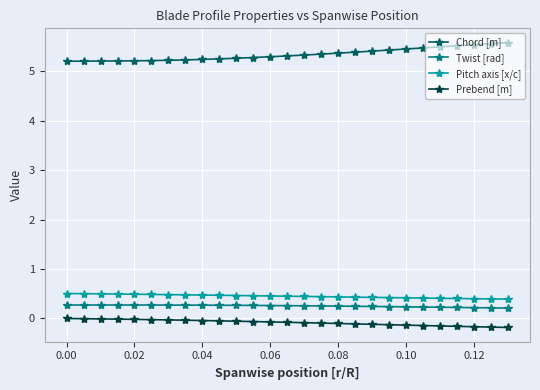

What is the average value of the Pitch axis [x/c] series?

0.4